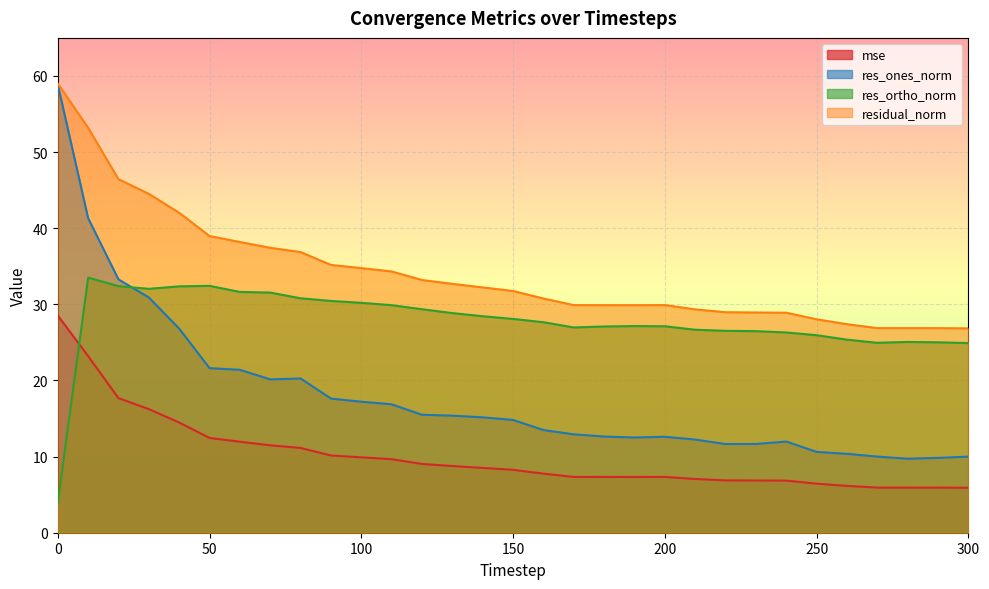

List the series in order of their overall mean, lowest first.

mse, res_ones_norm, res_ortho_norm, residual_norm